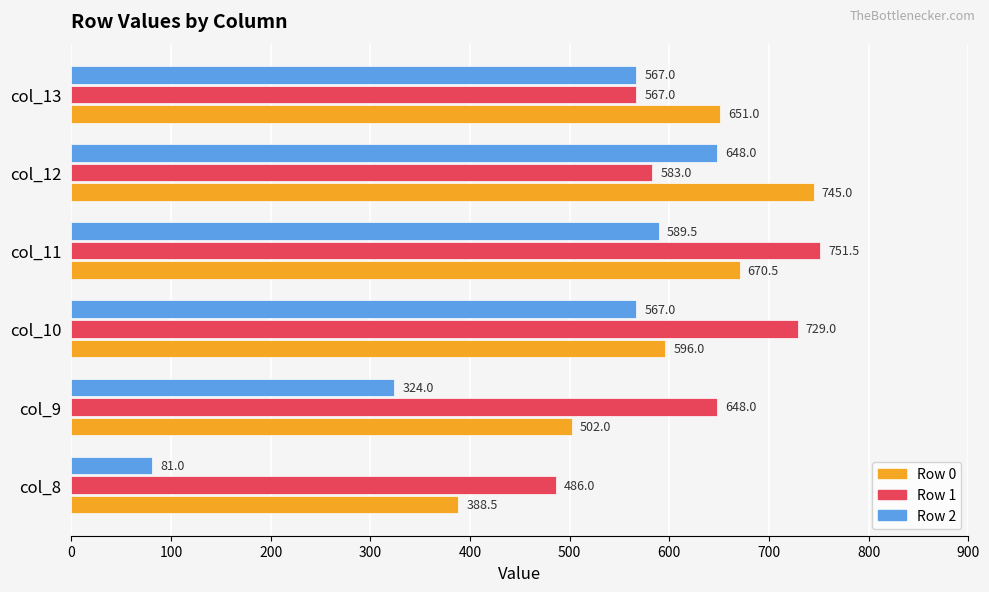

Read the Row 0 value at col_9.

502.0